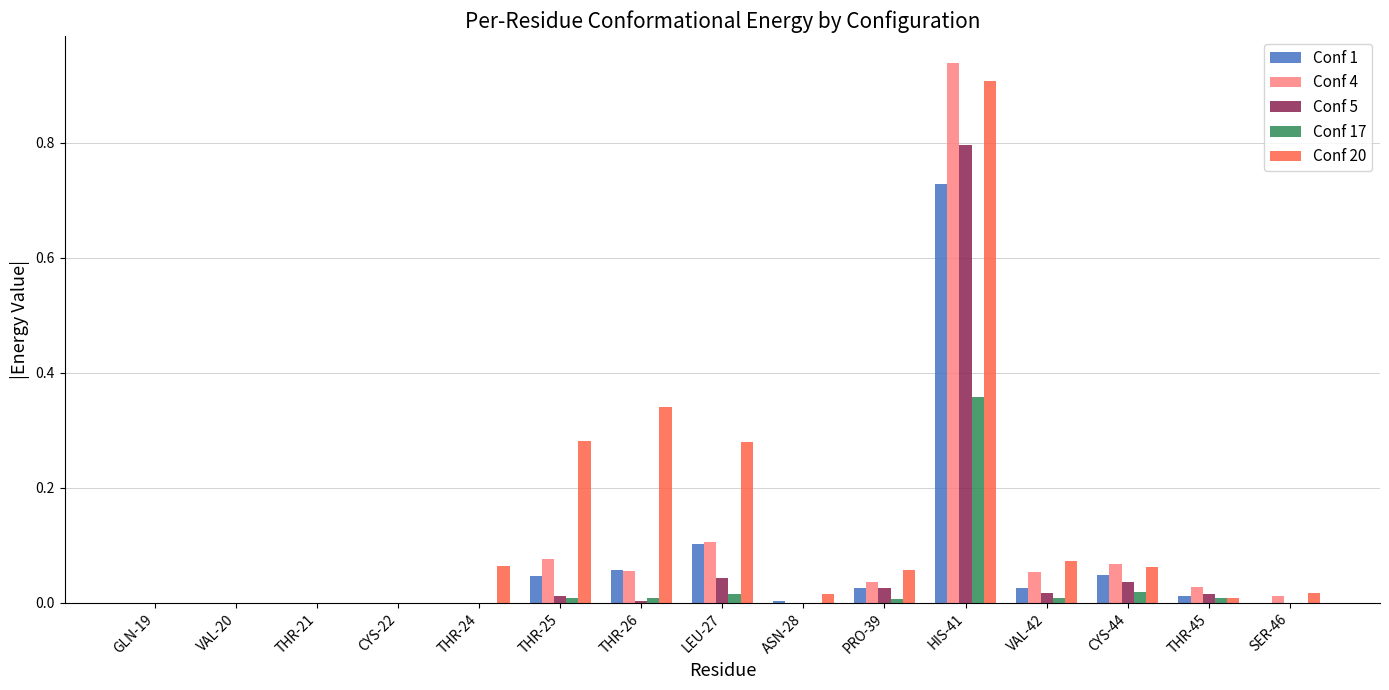

At which label does Conf 17 reach its peak?

HIS-41